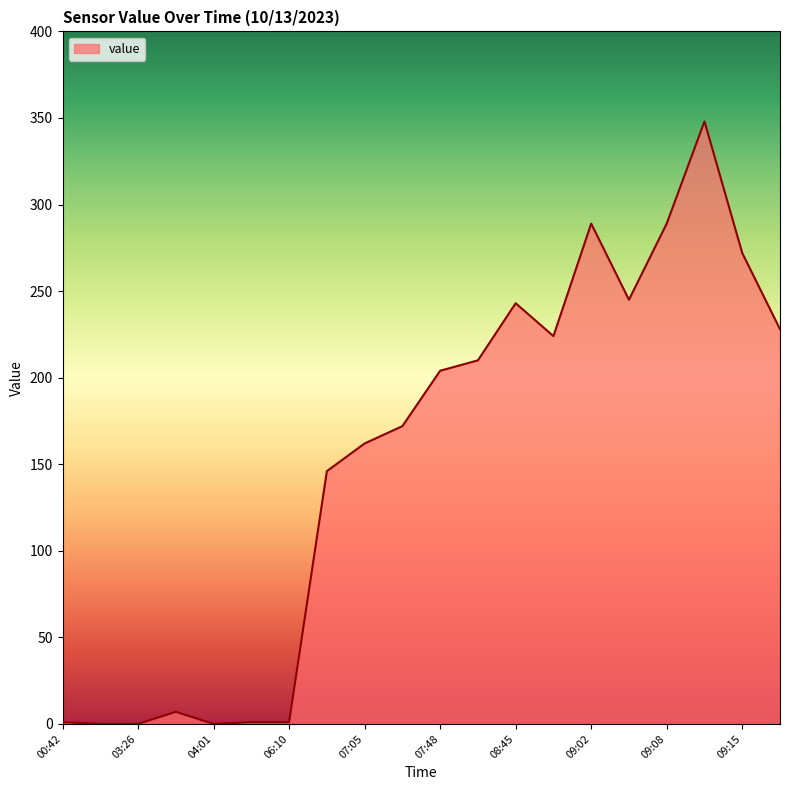

What is the maximum value shown in the chart?

348